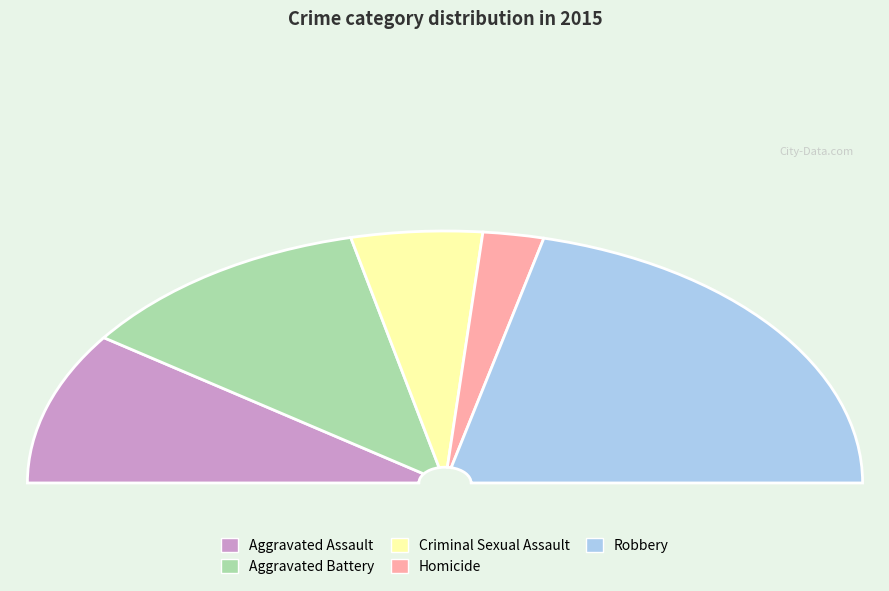

Between Criminal Sexual Assault and Aggravated Battery, which is larger?

Aggravated Battery